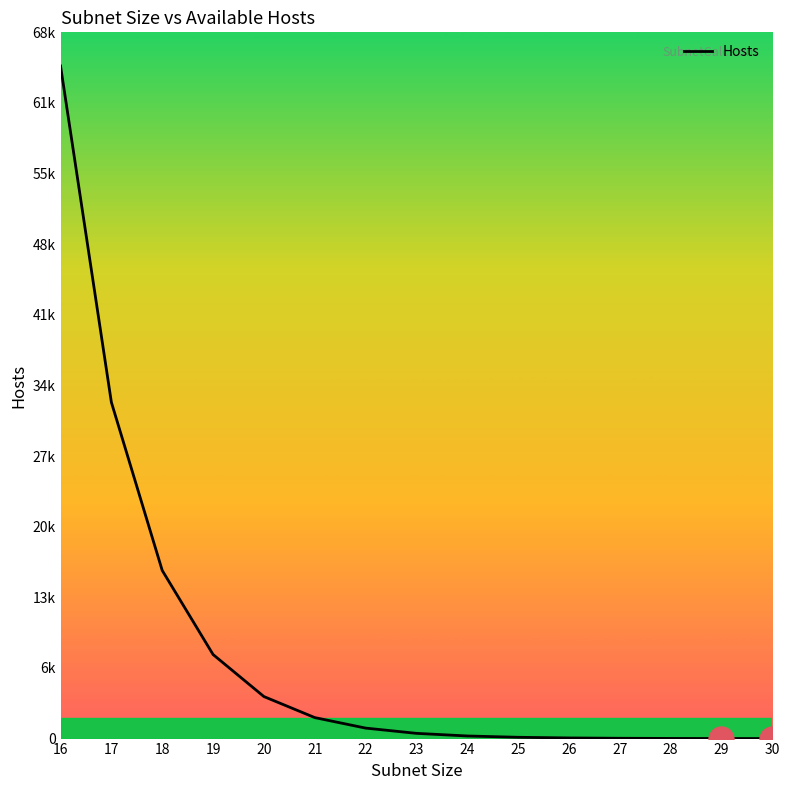

Where is the data nearest to the value 32768?

17